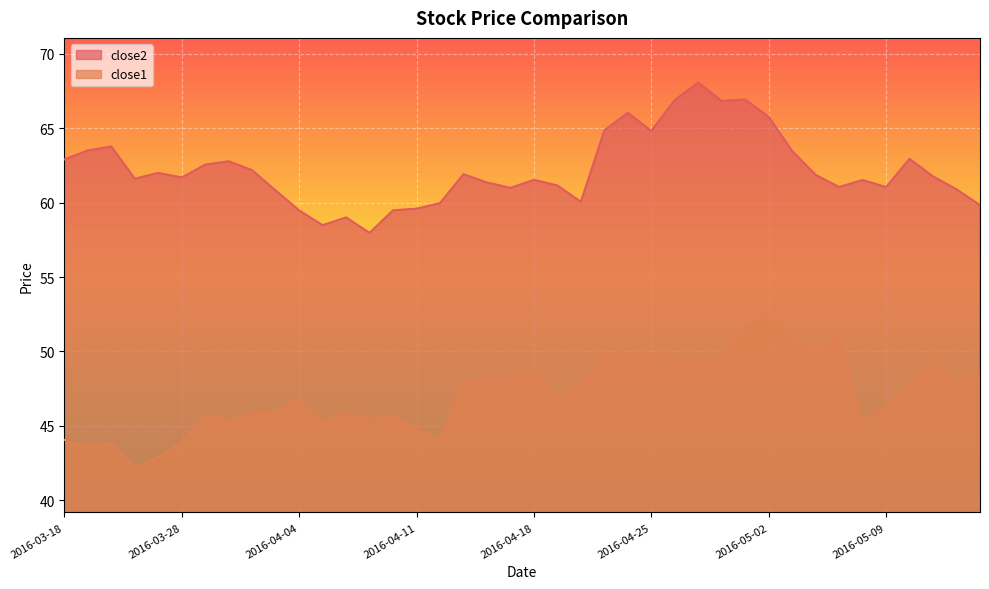

What are all the series names shown in the legend?

close2, close1